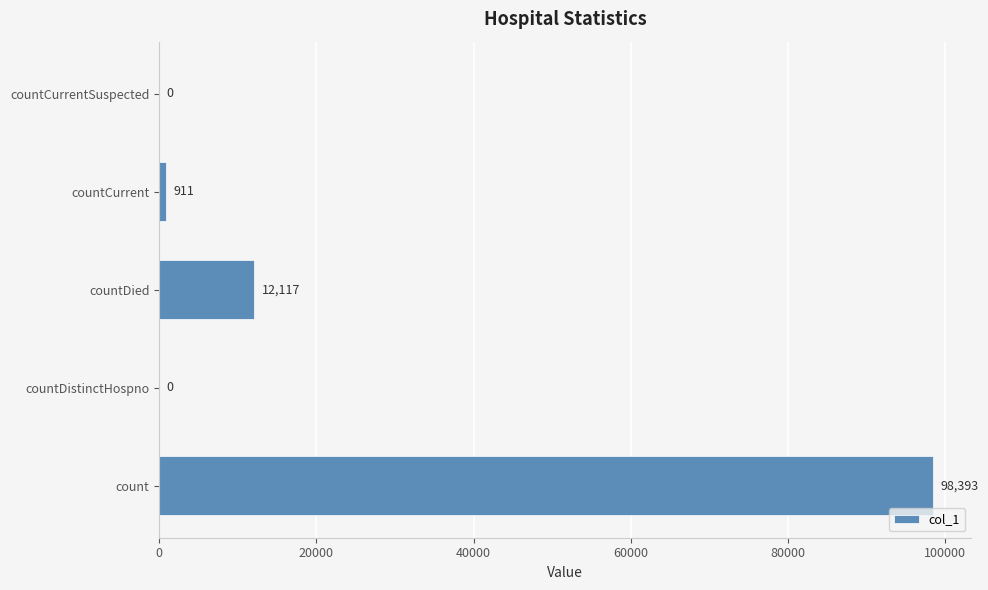

How many categories are shown in the chart?

5